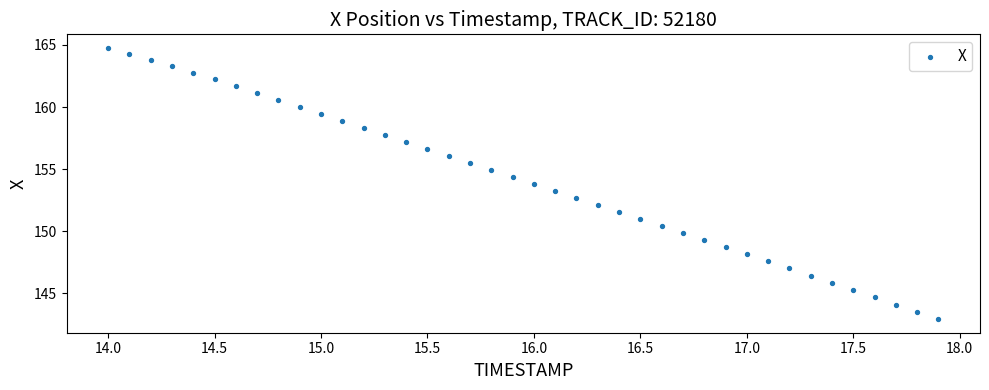

What is the range of Y values (max minus min)?

21.8